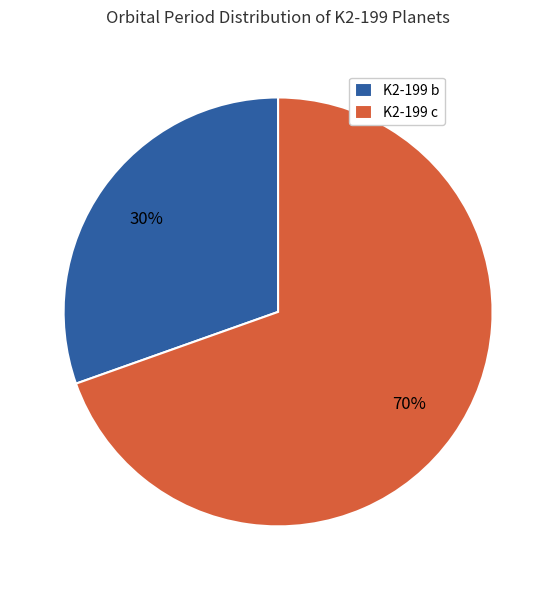

To the nearest percent, what percentage of the pie is K2-199 b?

30%